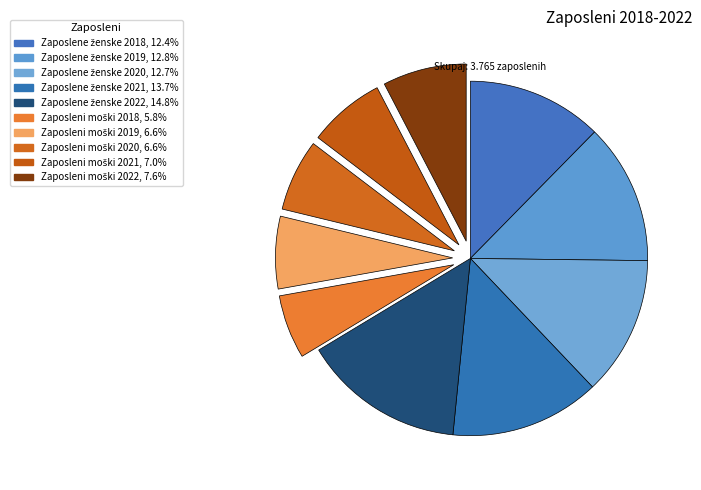

What is the change in value from Zaposleni moški 2018 to Zaposleni moški 2020?

+29